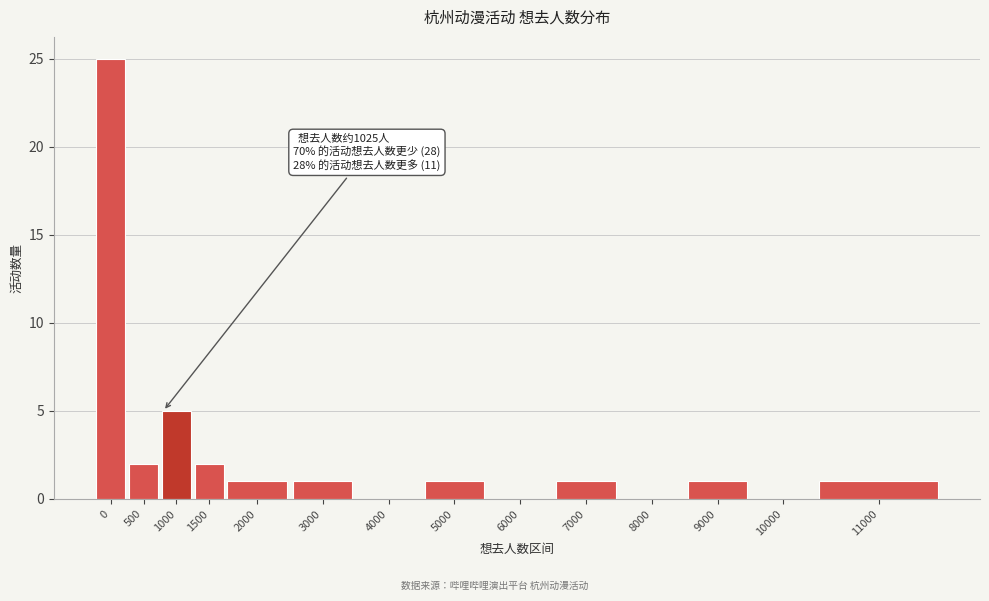

Reading left to right, extract all data points from this chart.

0=25	500=2	1000=5	1500=2	2000=1	3000=1	4000=0	5000=1	6000=0	7000=1	8000=0	9000=1	10000=0	11000=1